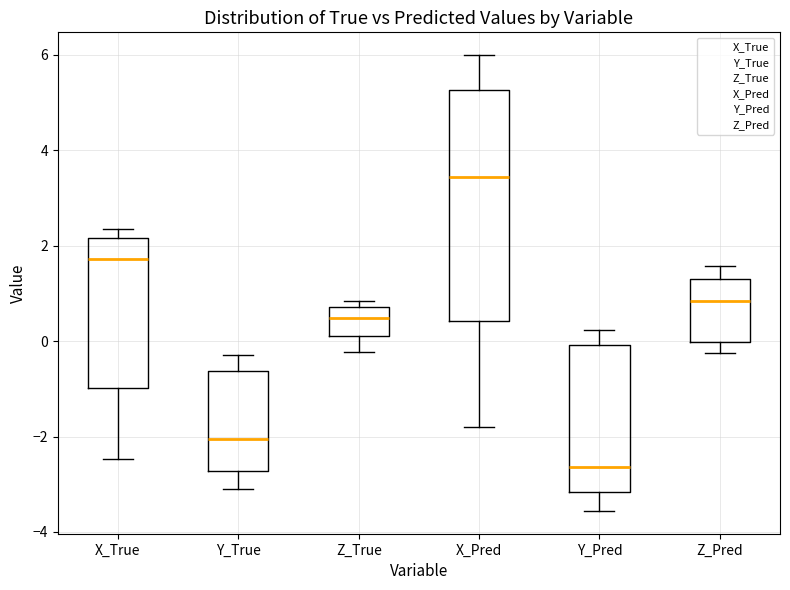

Which box is the tallest, from its lower edge to its upper edge?

X_Pred